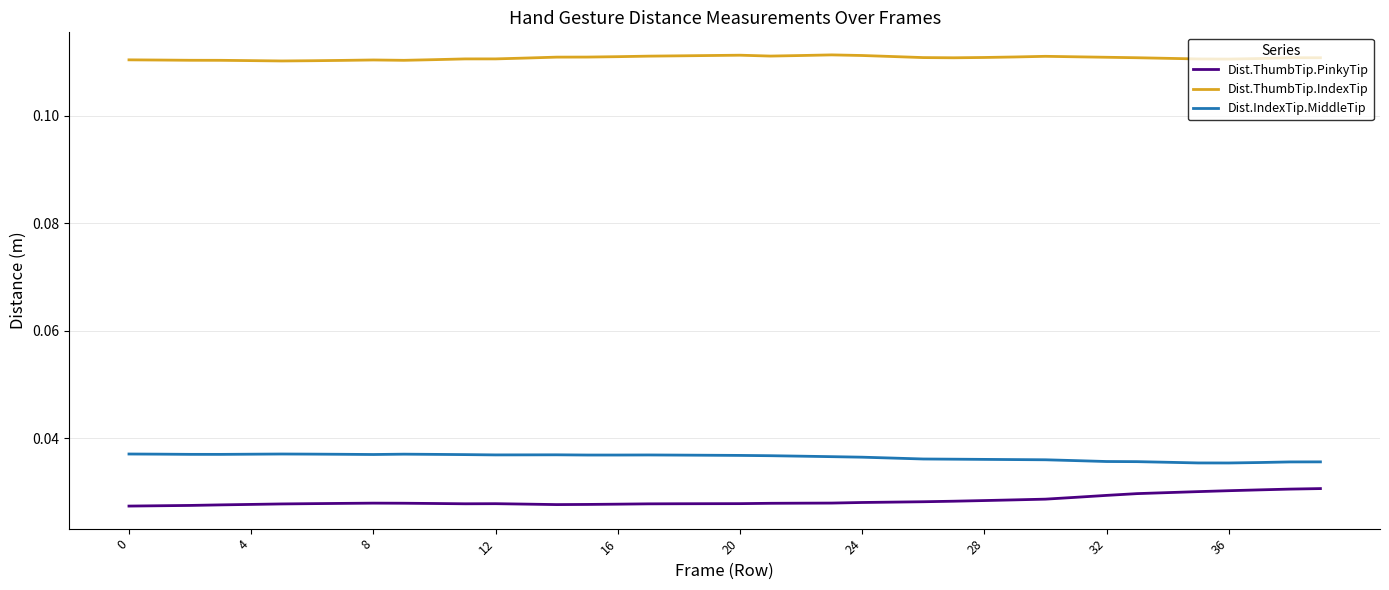

Rank the series by their maximum value, from highest to lowest.

Dist.ThumbTip.IndexTip, Dist.IndexTip.MiddleTip, Dist.ThumbTip.PinkyTip